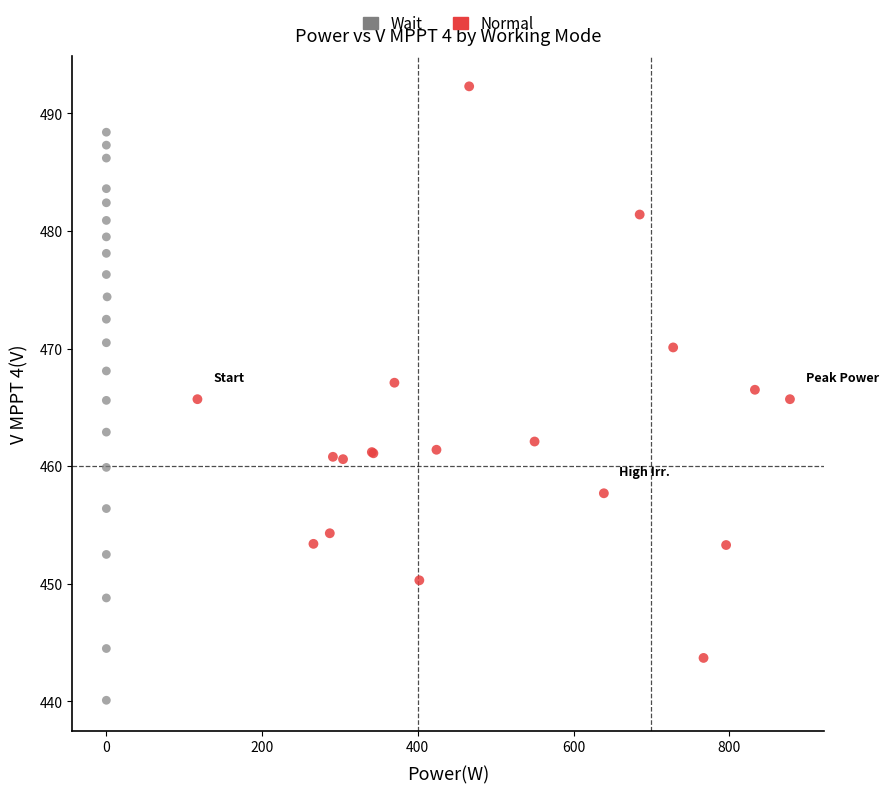

Which series contains the highest Y value?

Normal